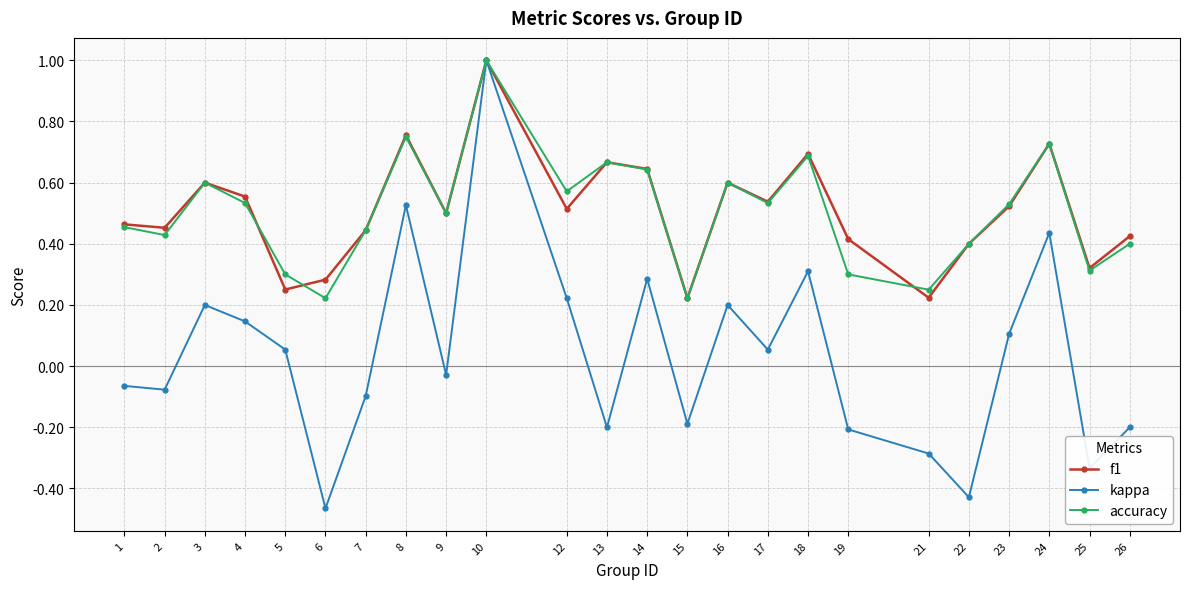

Is this an area chart (filled region under the line)?

No